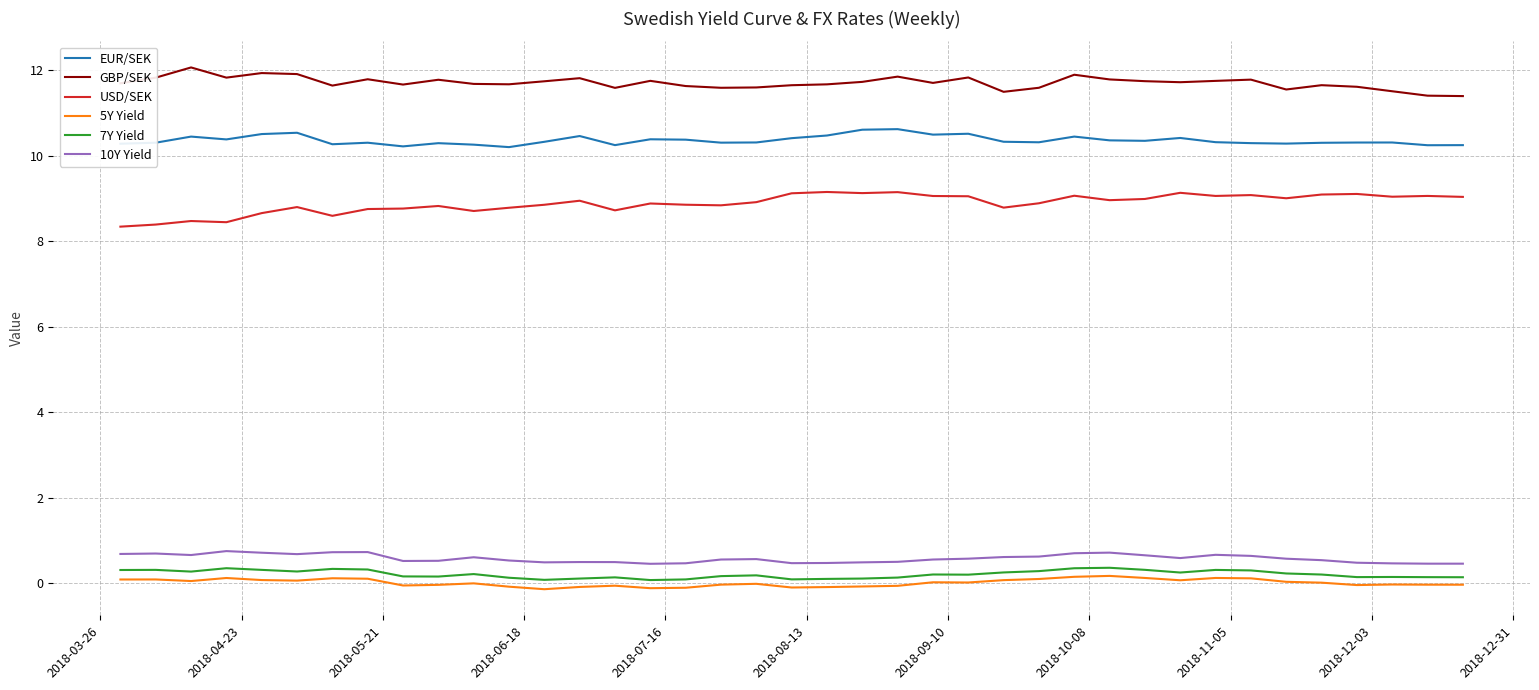

What is the highest value of the EUR/SEK series?

10.6